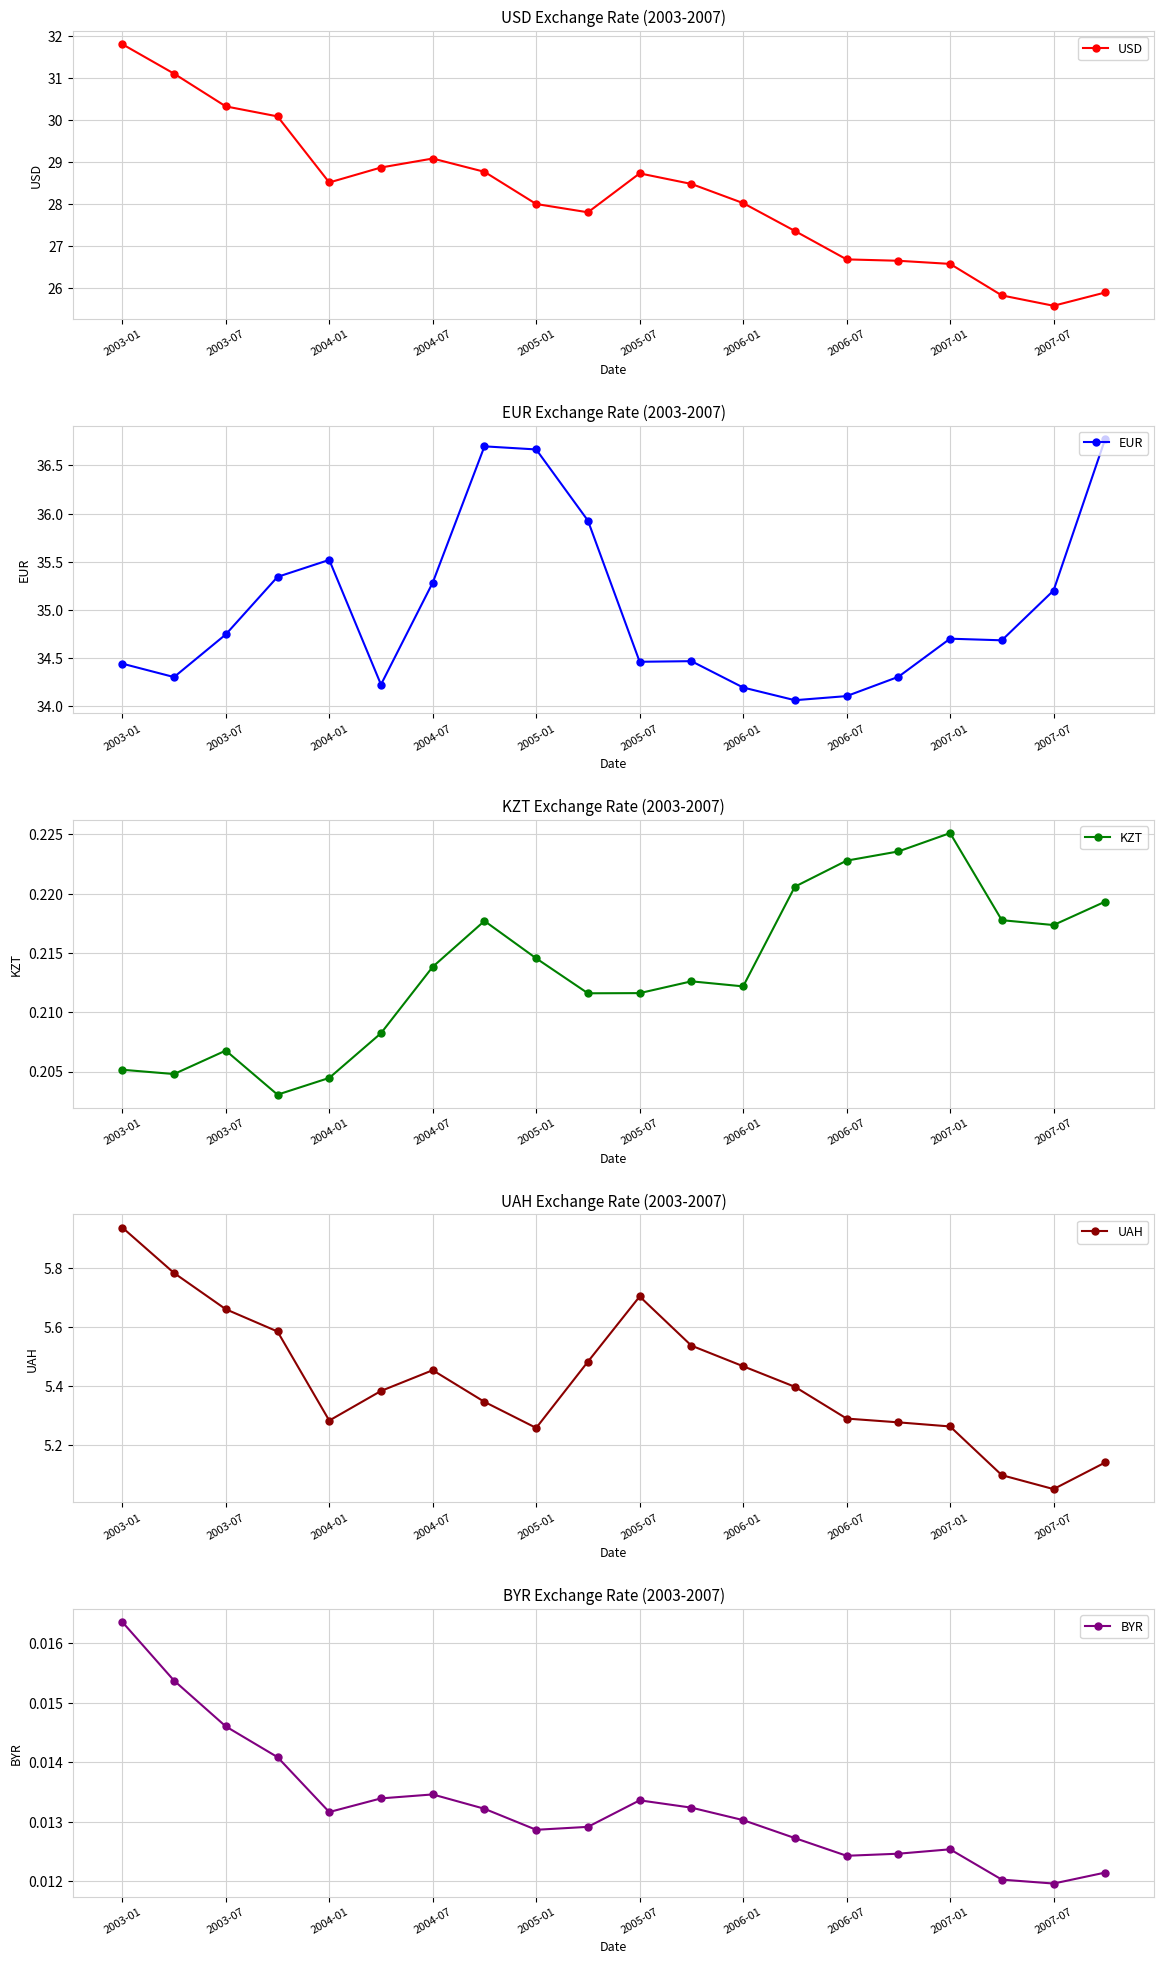

Is it true that BYR equals 0.0 at 19?

True